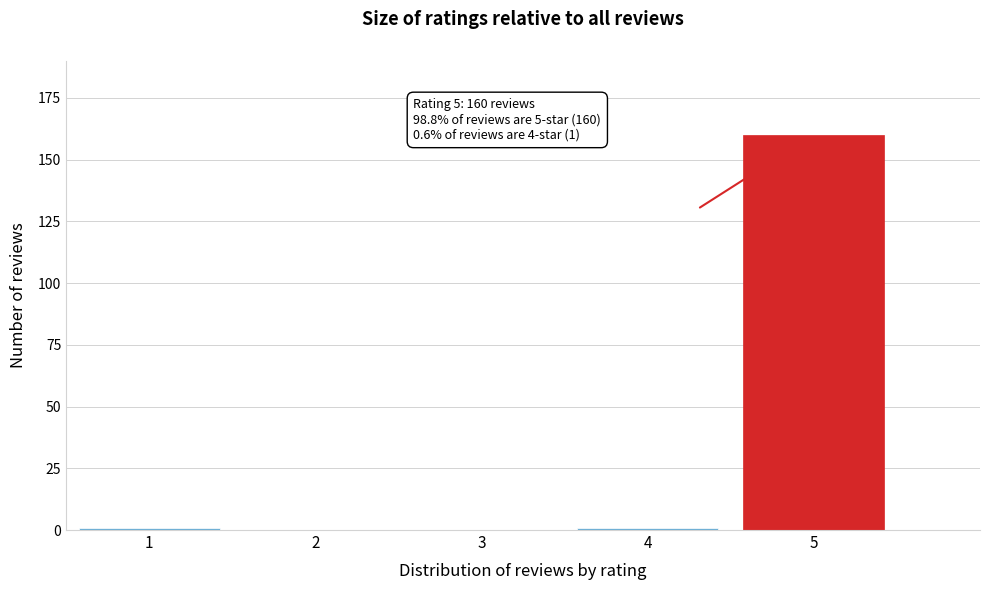

Reading left to right, transcribe all the data shown in this chart.

1=1	2=0	3=0	4=1	5=160